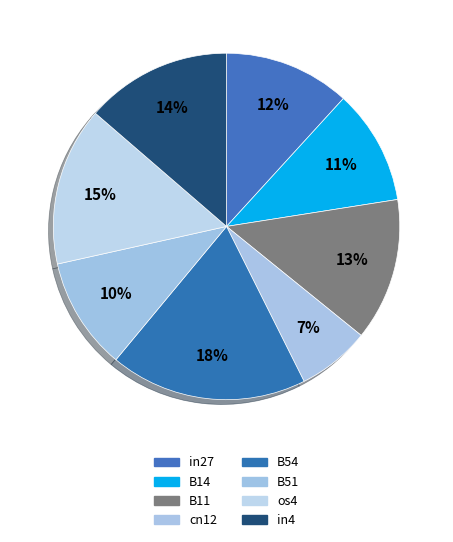

What percentage is NOT represented by cn12?

93.2%